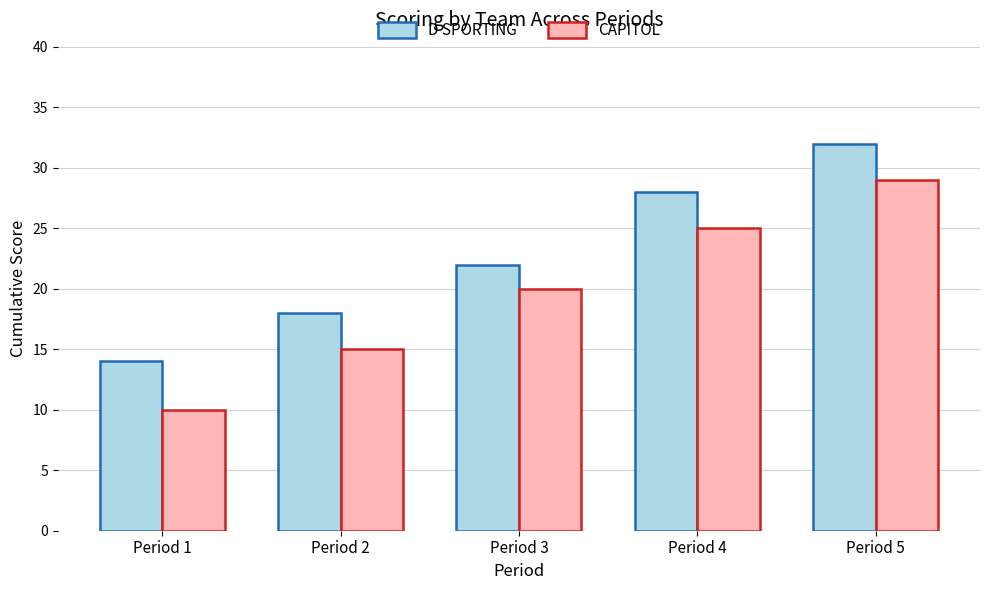

At which label does CAPITOL reach its peak?

Period 5